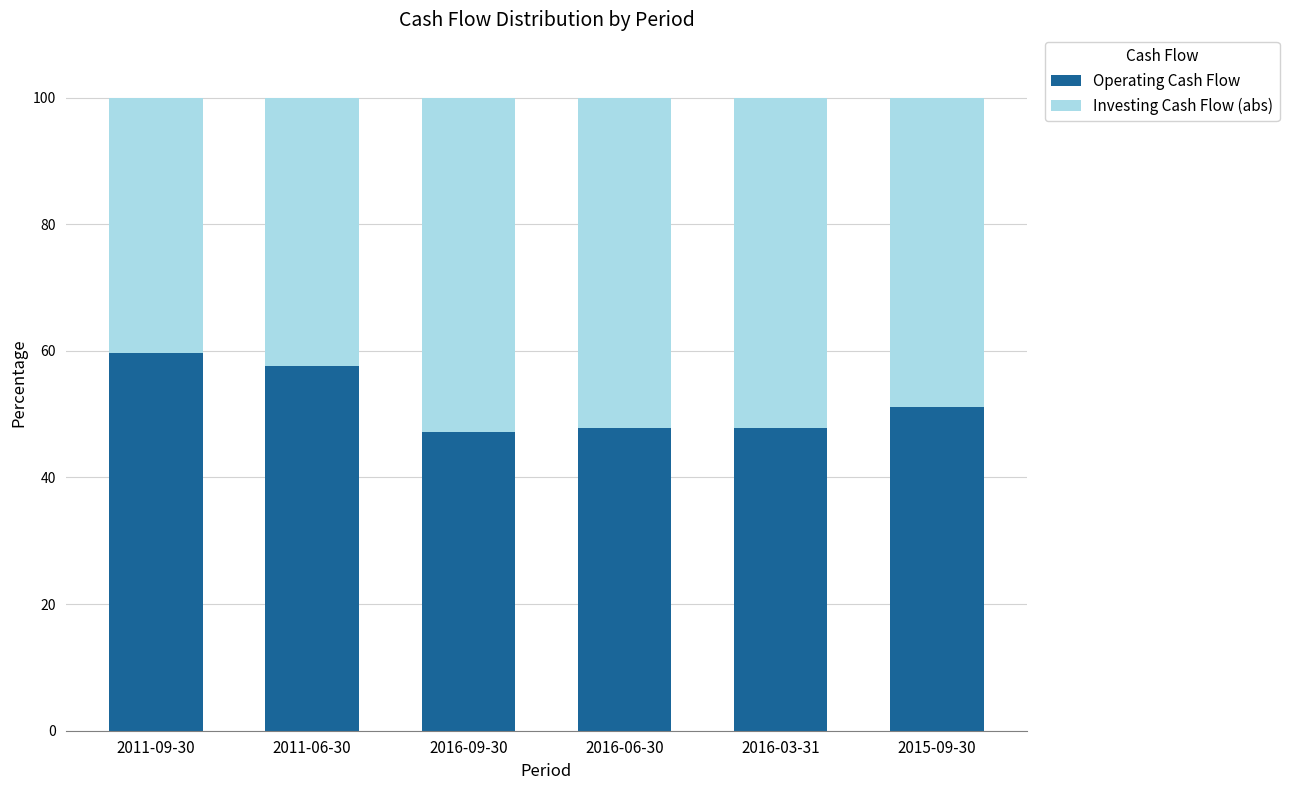

What is the total value across all series at 2016-09-30?

100.0